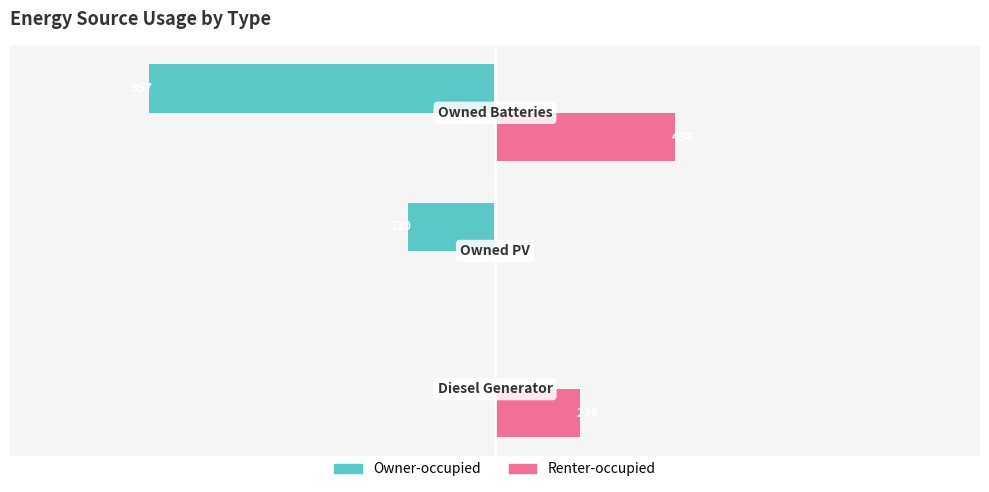

Which series has the largest total across all categories?

Renter-occupied